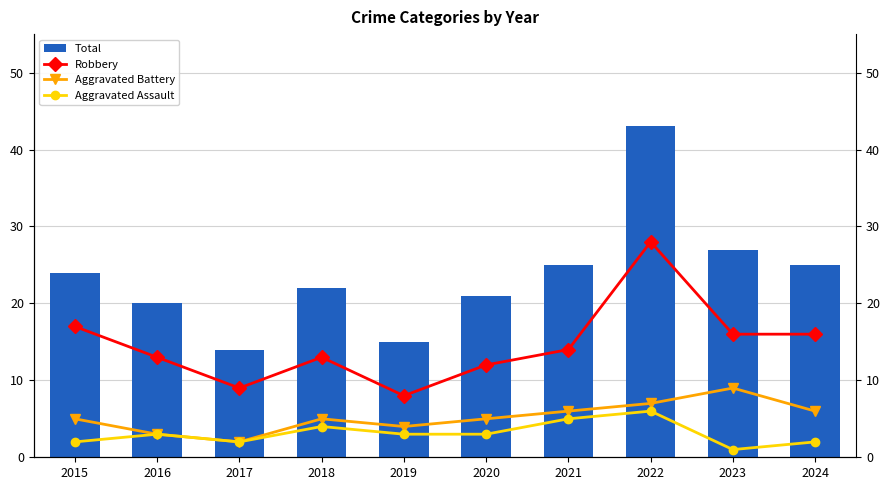

What is the sum of all Total values?

236